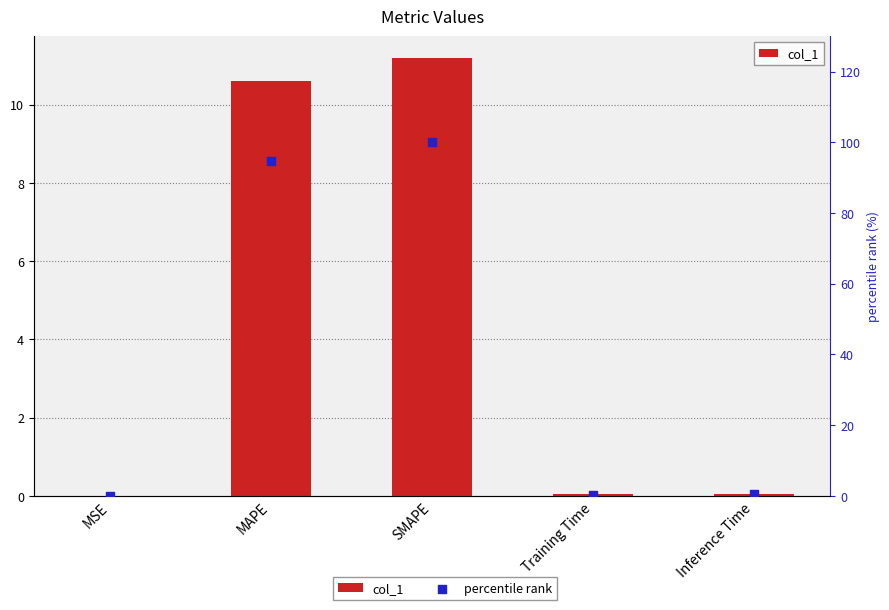

What is the total value across all series at MAPE?

105.3